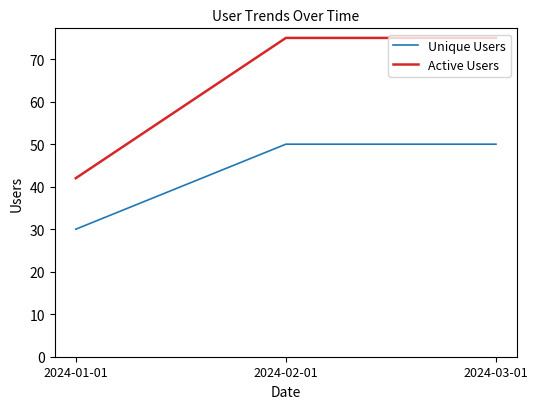

What is the difference between the highest and lowest values at 2024-03-01?

25